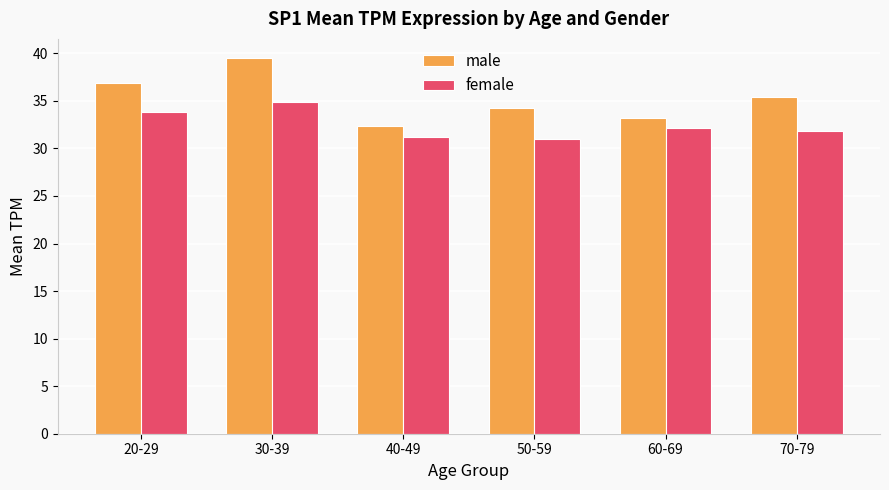

What are all the series names shown in the legend?

male, female